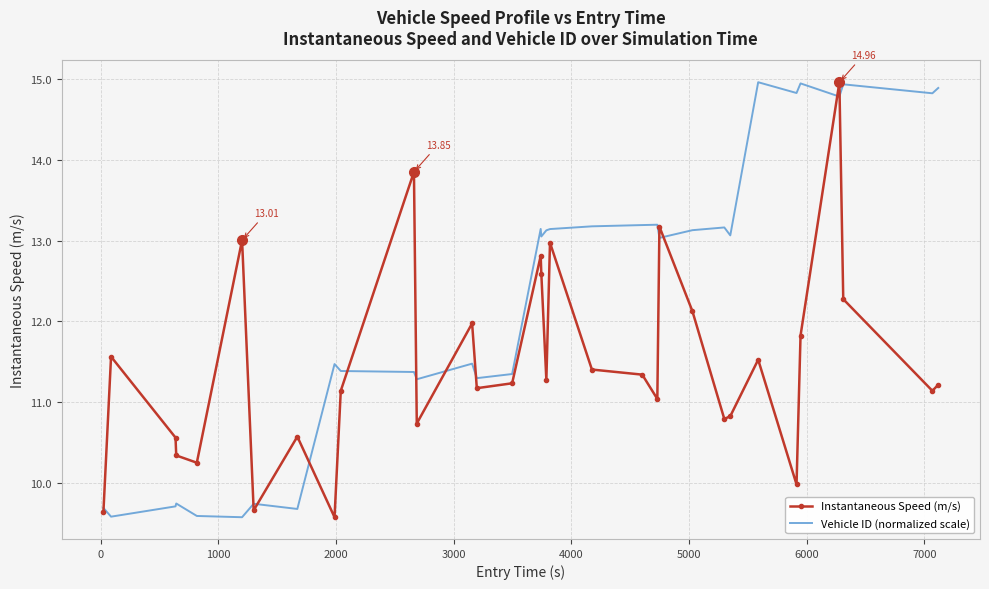

Rank the series by their average value, from lowest to highest.

Instantaneous Speed (m/s), Vehicle ID (normalized scale)